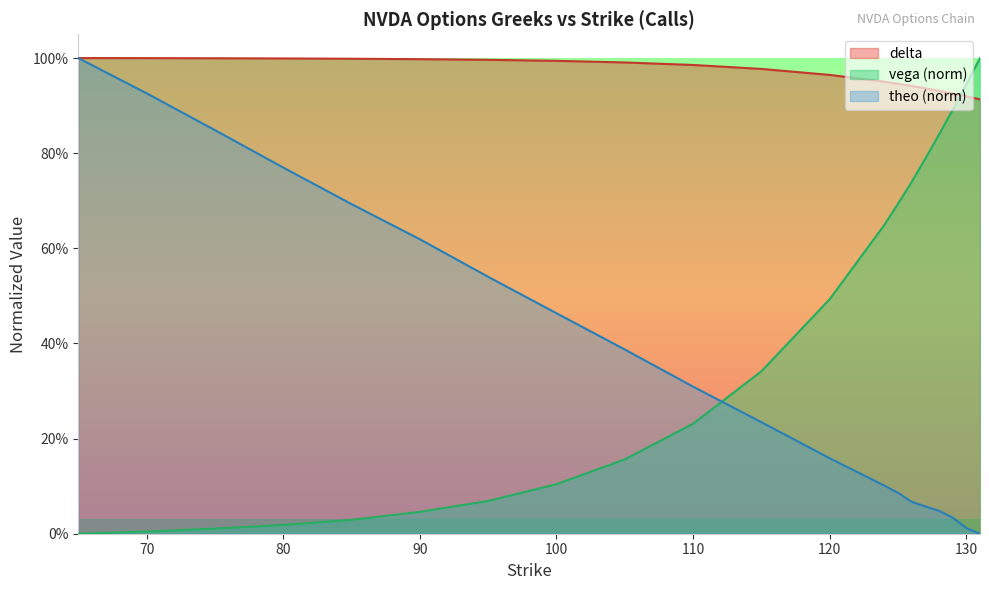

True or false: vega has more than 1 points higher than both neighbors.

False